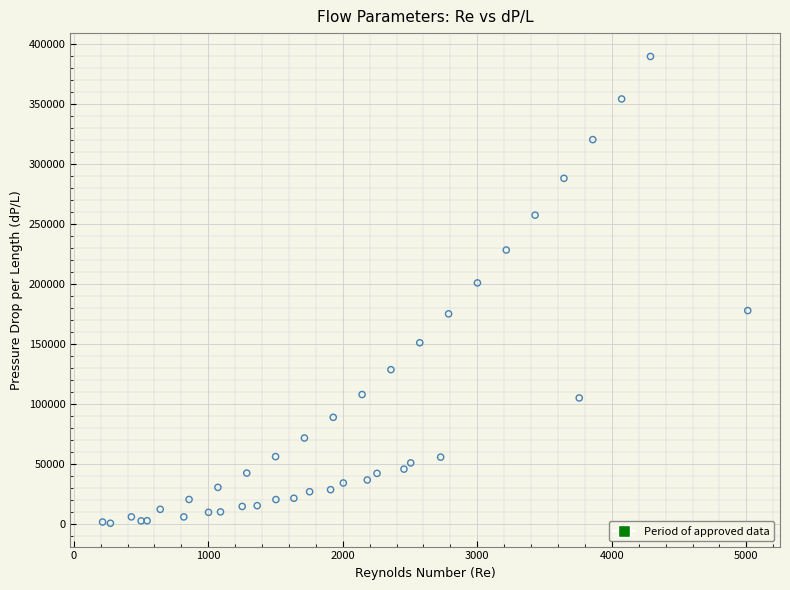

What Y value in the scatter plot is closest to 195221?

200992.0